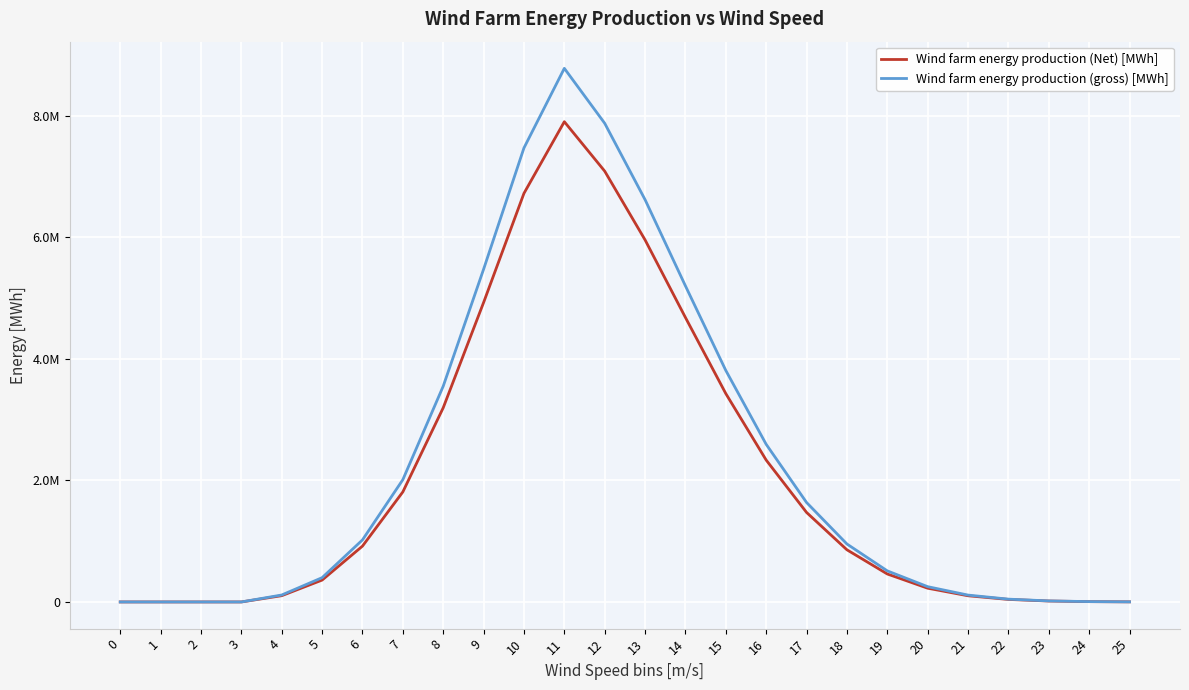

At which label is Wind farm energy production (gross) [MWh] closest to 4390474?

15